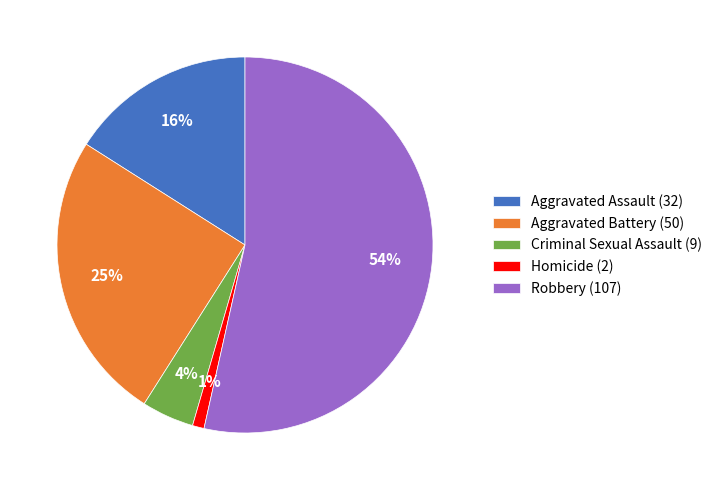

How many slices are in this pie chart?

5